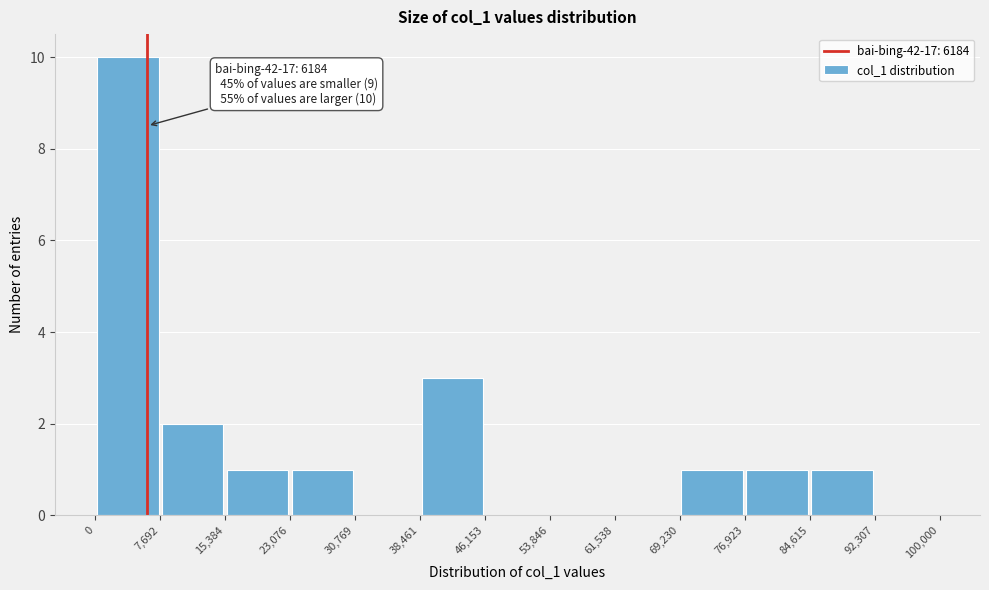

Which range on the x-axis has the tallest bar?

0 to 7,692